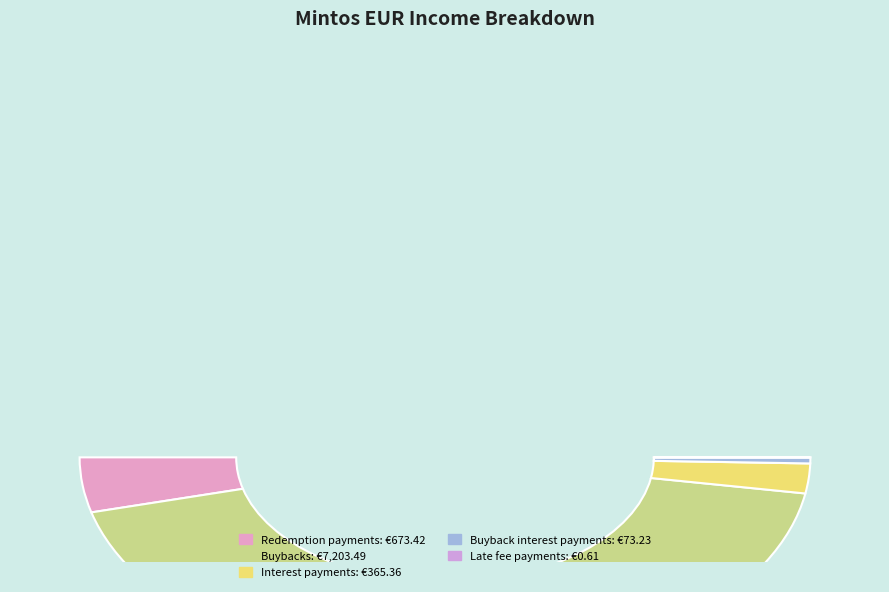

To the nearest percent, what is the difference between the largest and smallest slice percentages?

87%